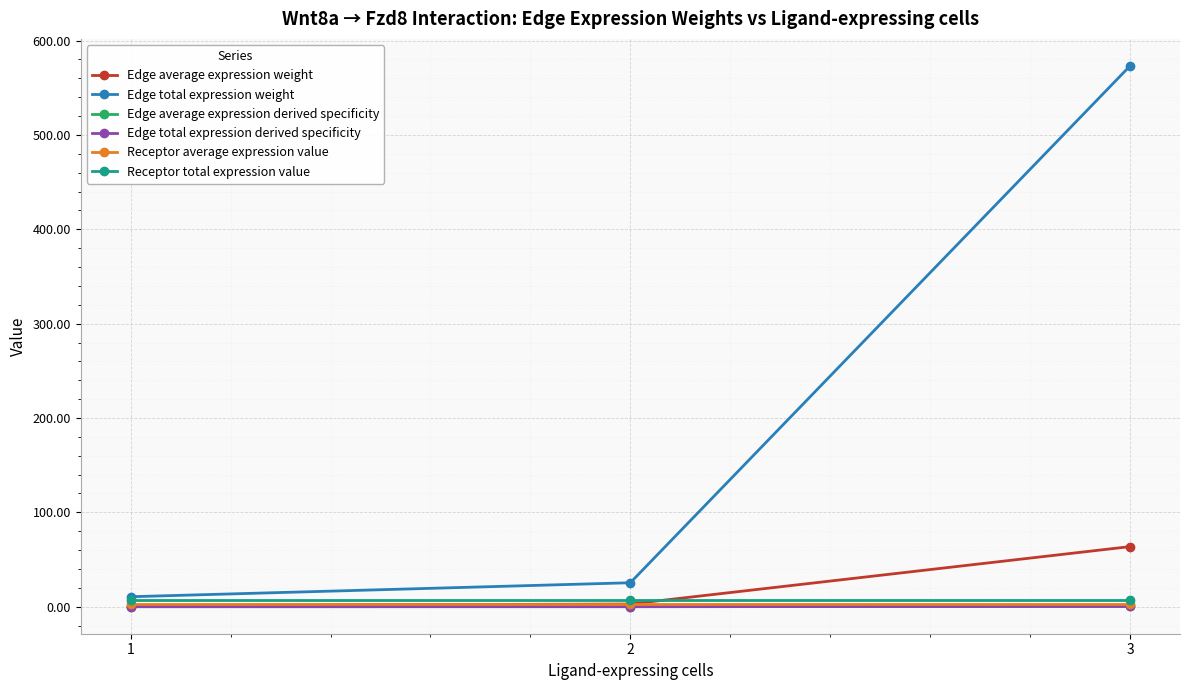

Is it true that Edge average expression weight equals 4.8 at 2?

False